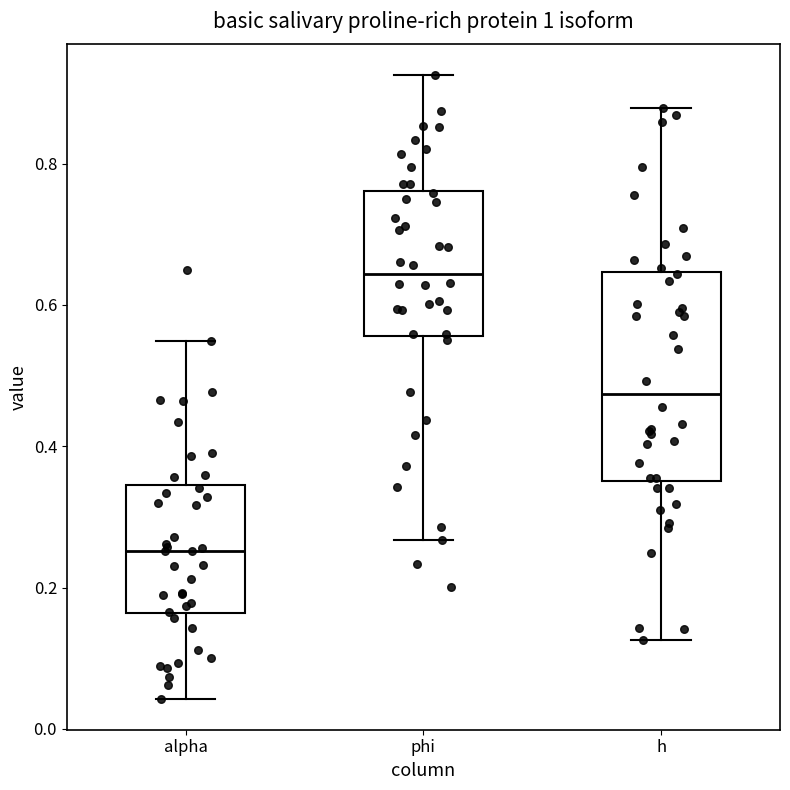

Comparing the boxes themselves (not the whiskers), which one is the tallest?

h